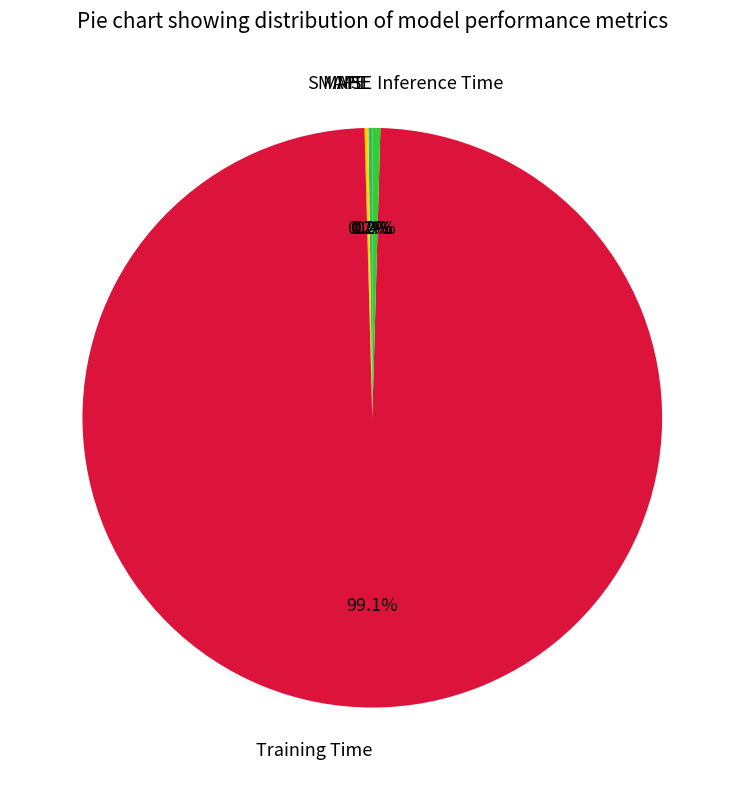

Which category has the biggest portion of the pie?

Training Time